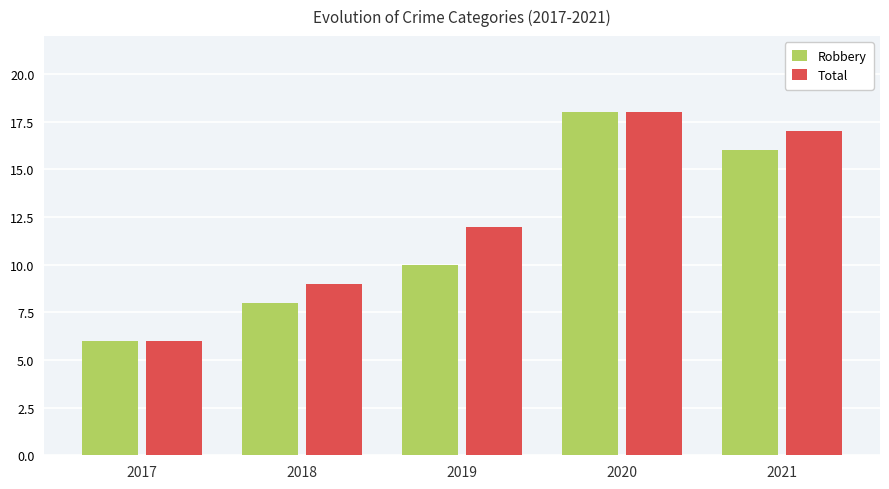

What is the difference between the maximum and second lowest values in the Robbery series?

10